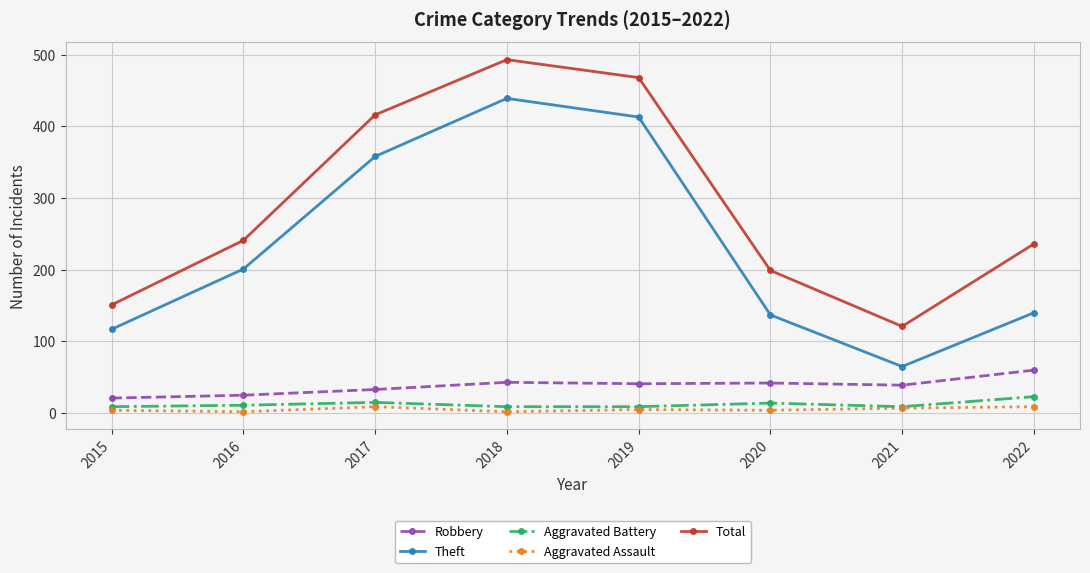

At 2015, list the series in order from smallest to largest.

Aggravated Assault, Aggravated Battery, Robbery, Theft, Total